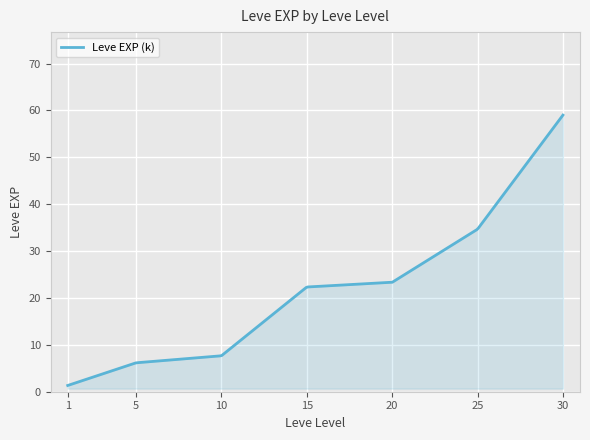

What is the maximum value shown in the chart?

59.0